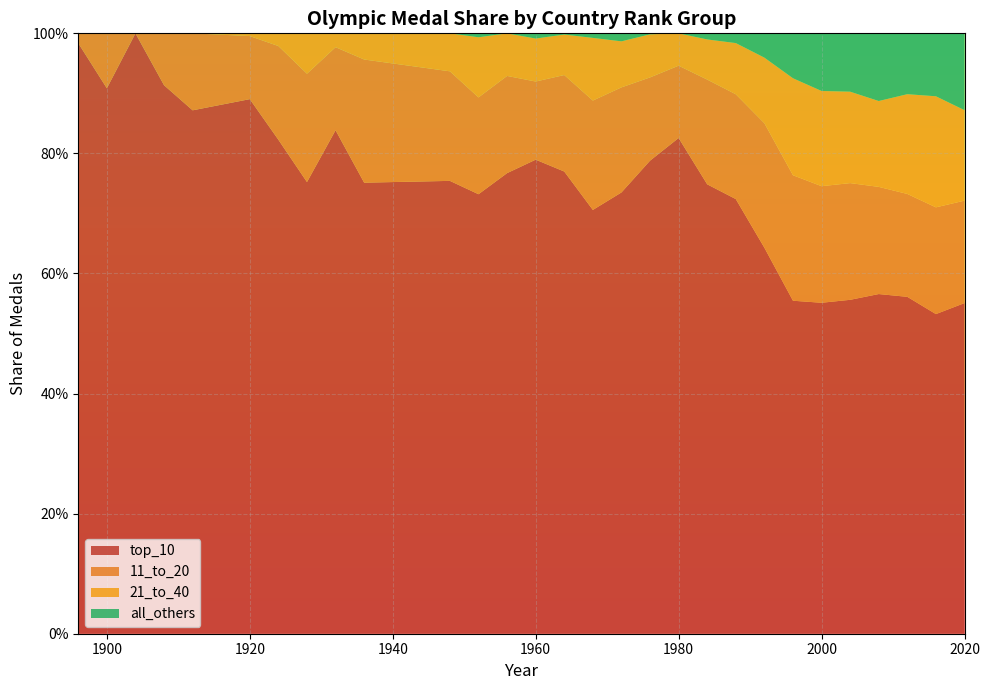

Reading left to right, what are all the values shown in this chart?

top_10: 1.0	0.9	1.0	0.9	0.9	0.9	0.8	0.8	0.8	0.8	0.8	0.7	0.8	0.8	0.8	0.7	0.7	0.8	0.8	0.7	0.7	0.6	0.6	0.6	0.6	0.6	0.6	0.5	0.6
11_to_20: 0.0	0.1	0.0	0.1	0.1	0.1	0.2	0.2	0.1	0.2	0.2	0.2	0.2	0.1	0.2	0.2	0.2	0.1	0.1	0.2	0.2	0.2	0.2	0.2	0.2	0.2	0.2	0.2	0.2
21_to_40: 0.0	0.0	0.0	0.0	0.0	0.0	0.0	0.1	0.0	0.0	0.1	0.1	0.1	0.1	0.1	0.1	0.1	0.1	0.1	0.1	0.1	0.1	0.2	0.2	0.2	0.1	0.2	0.2	0.2
all_others: 0.0	0.0	0.0	0.0	0.0	0.0	0.0	0.0	0.0	0.0	0.0	0.0	0.0	0.0	0.0	0.0	0.0	0.0	0.0	0.0	0.0	0.0	0.1	0.1	0.1	0.1	0.1	0.1	0.1